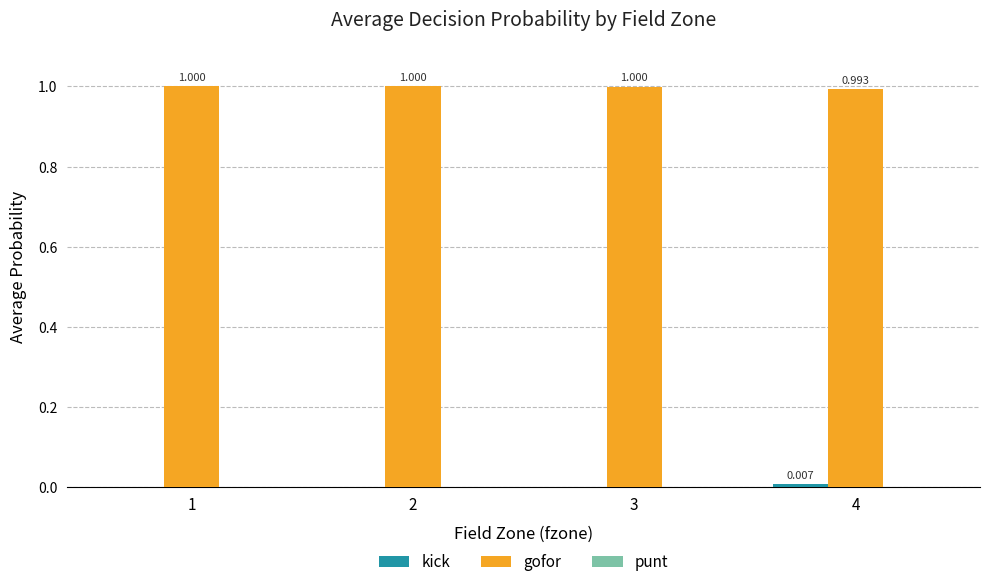

Is it true that kick equals 0.0 at 1?

False